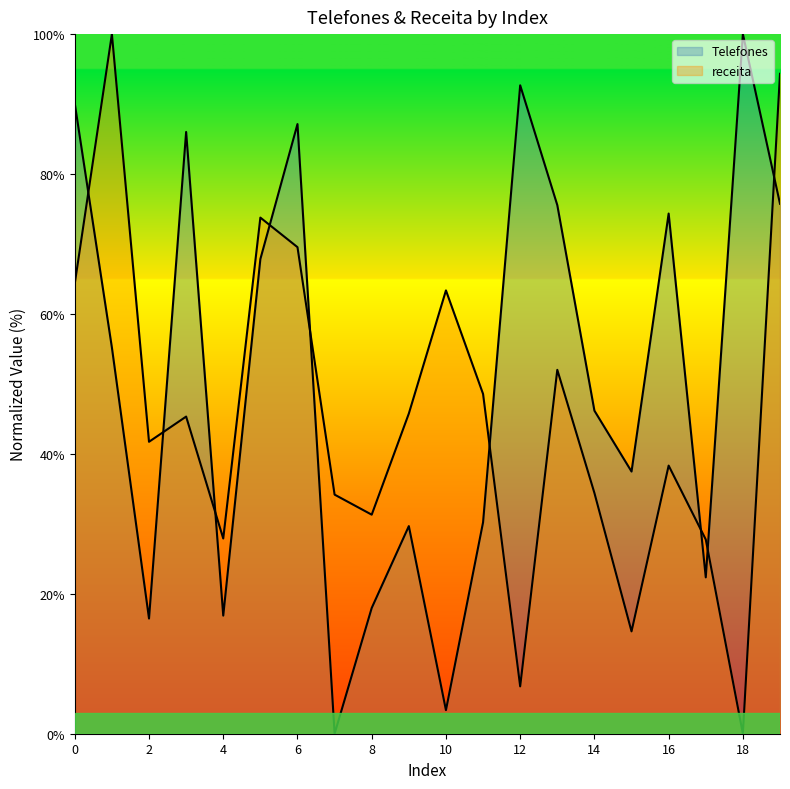

Reading left to right, extract all data points from this chart.

Telefones: 0=90.1	1=55.2	2=16.5	3=86.0	4=16.9	5=67.8	6=87.1	7=0.0	8=18.0	9=29.7	10=3.4	11=30.2	12=92.7	13=75.6	14=46.2	15=37.5	16=74.4	17=22.3	18=100.0	19=75.7
receita: 0=64.4	1=100.0	2=41.7	3=45.3	4=27.9	5=73.8	6=69.5	7=34.2	8=31.3	9=45.8	10=63.4	11=48.6	12=6.8	13=52.0	14=34.4	15=14.6	16=38.3	17=27.8	18=0.0	19=94.3